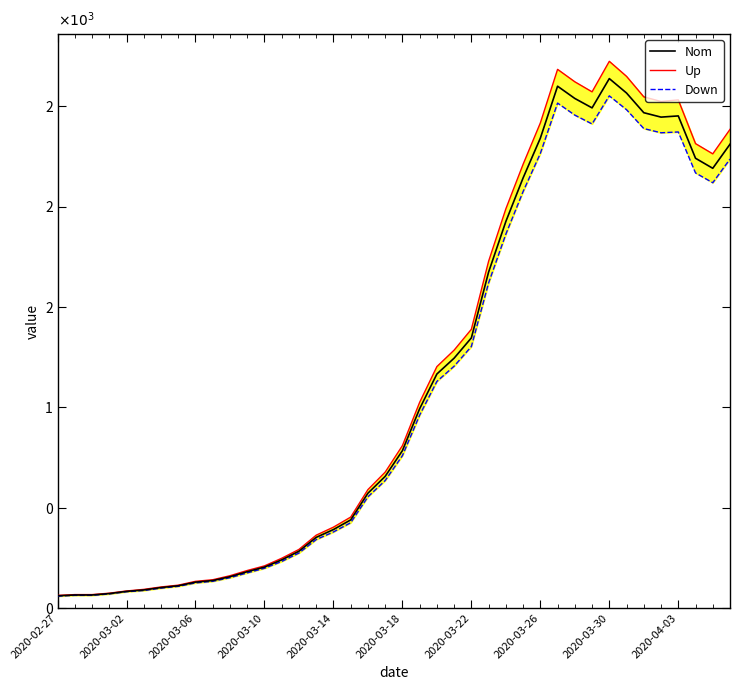

What are all the series names shown in the legend?

Nom, Up, Down